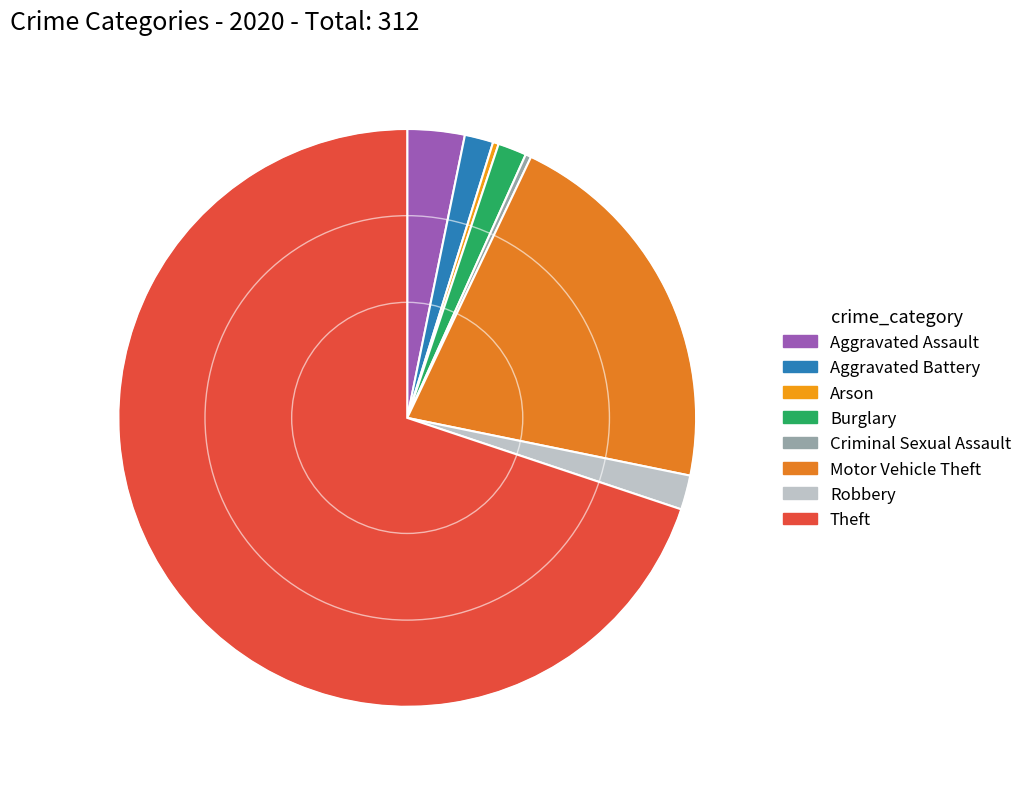

To the nearest percent, what percentage of the pie is Aggravated Assault?

3%